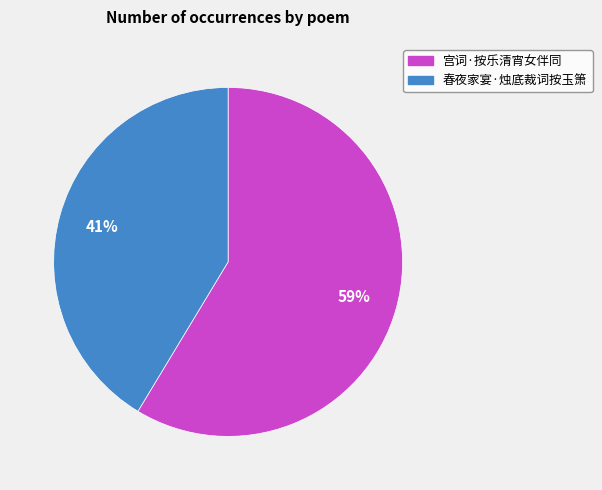

To the nearest percent, what percentage of the pie is 宫词·按乐清宵女伴同?

59%